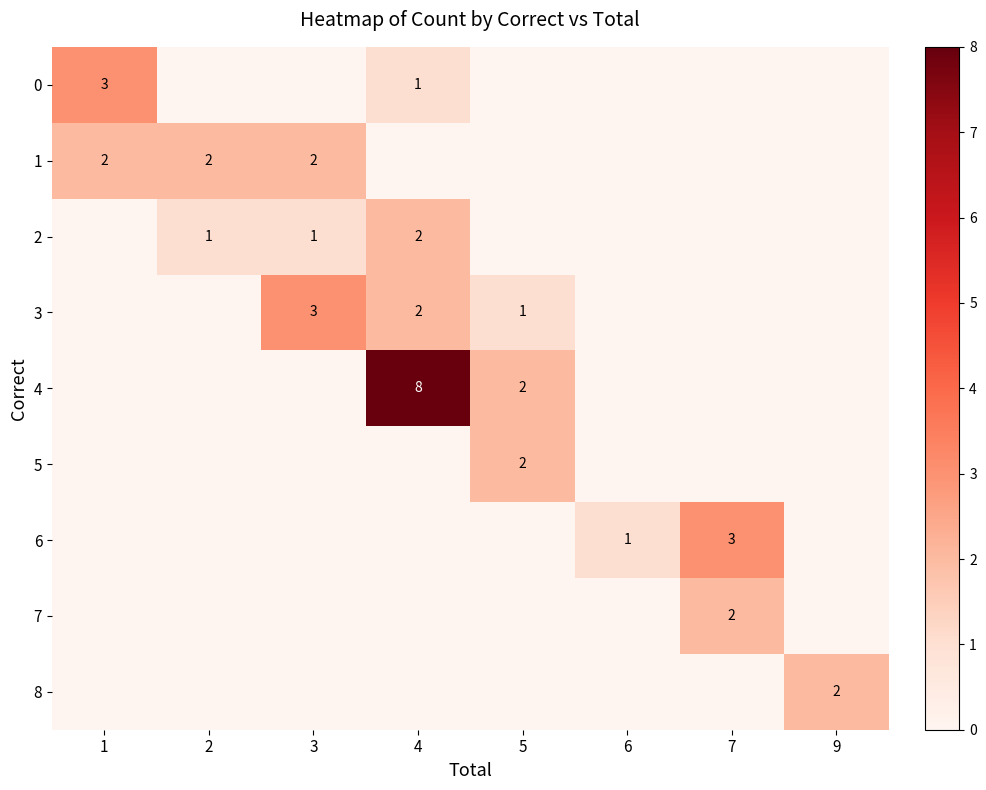

Is the value of 7 at 7 greater than the value of 6 at 7?

No